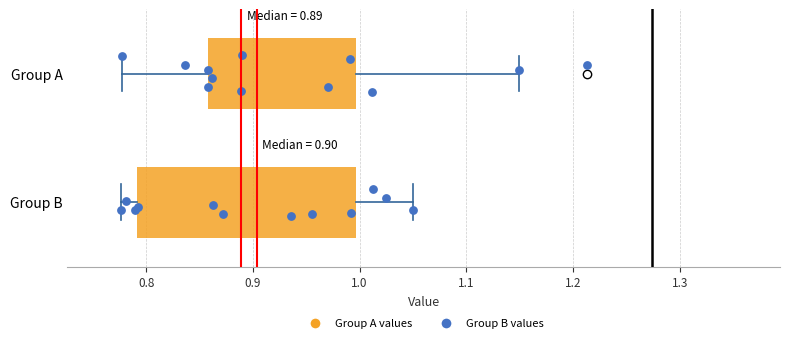

Comparing the boxes themselves (not the whiskers), which one is the widest?

Group B